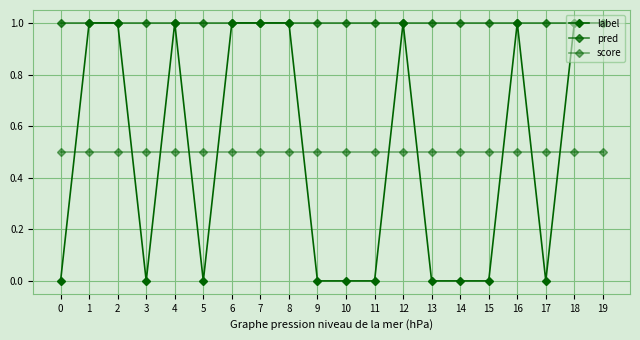

Which series has the widest spread of values?

label